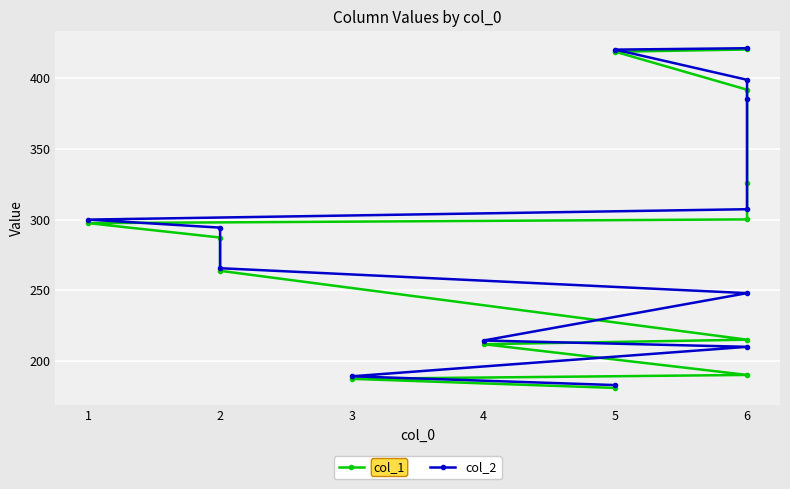

List the series in order of their peak value, highest first.

col_2, col_1